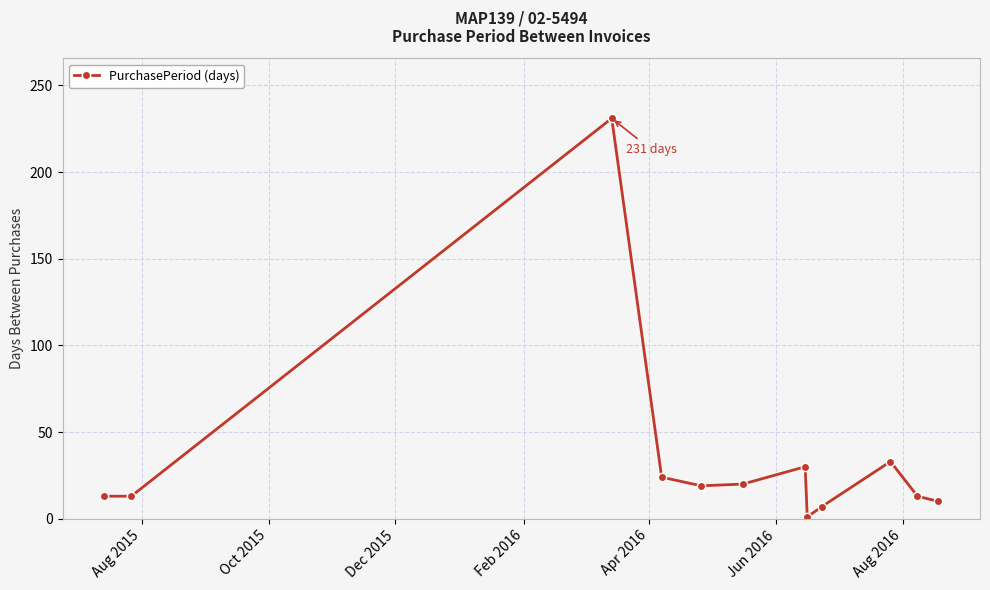

True or false: the data has more than 1 interior local peaks.

True